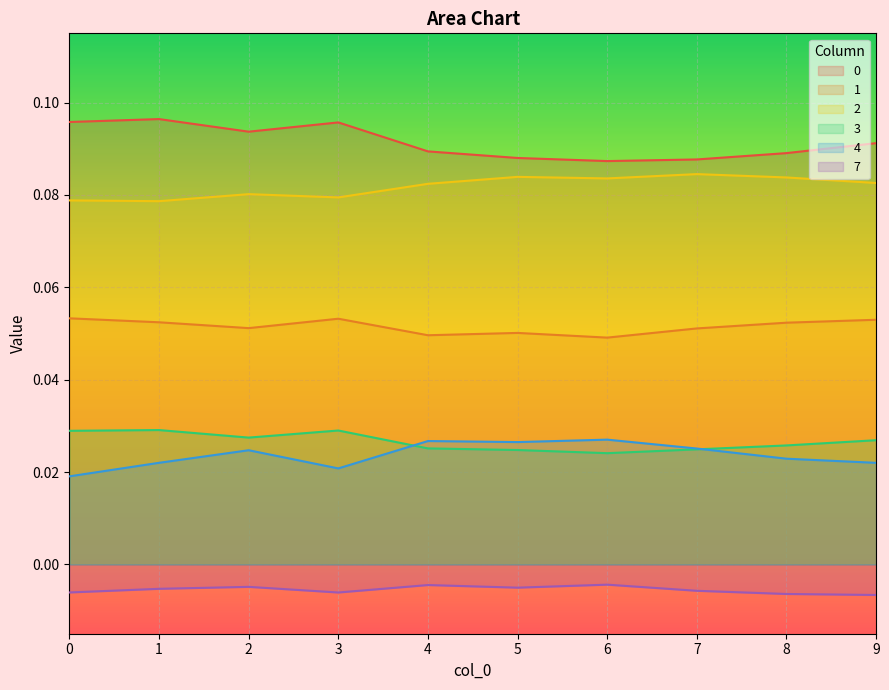

List the series in order of their peak value, highest first.

0, 2, 1, 3, 4, 7